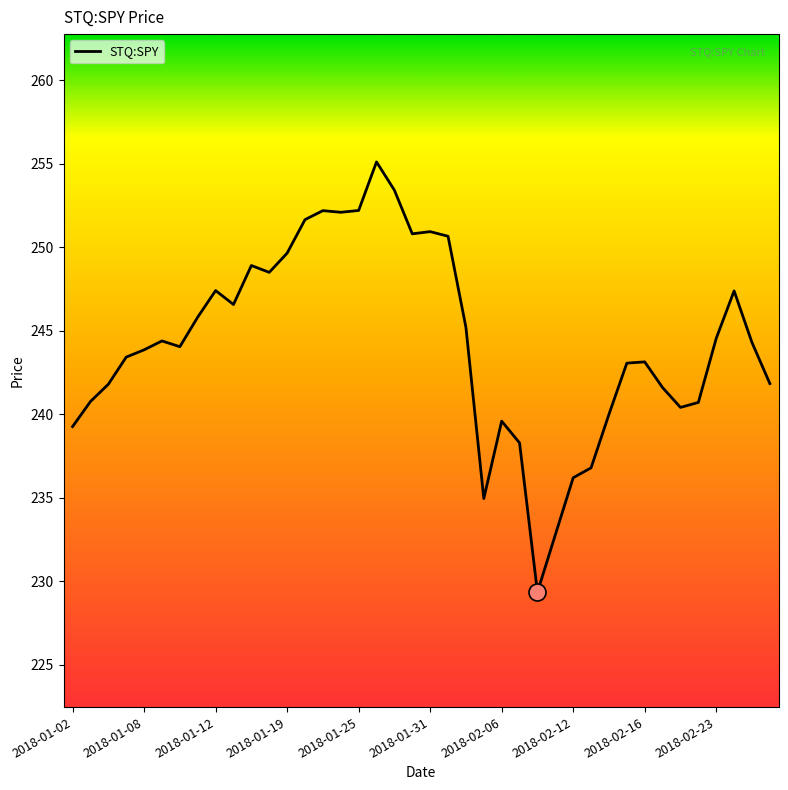

What is the difference between the maximum and minimum values?

25.8